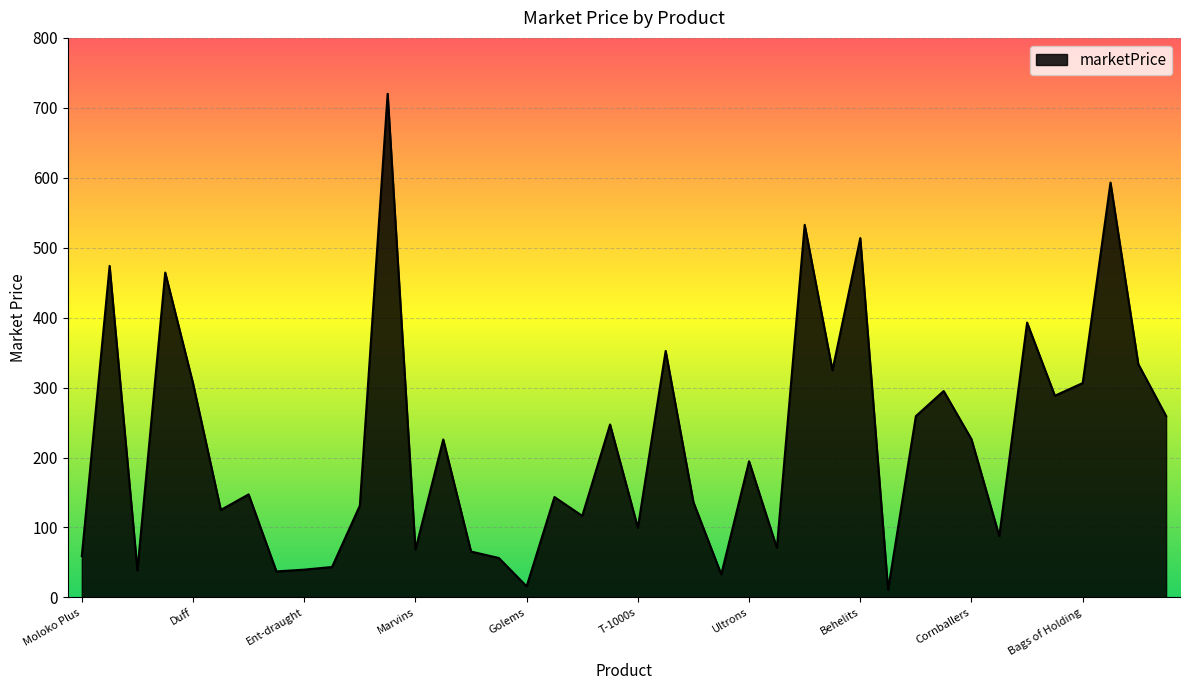

What is the maximum value shown in the chart?

720.1